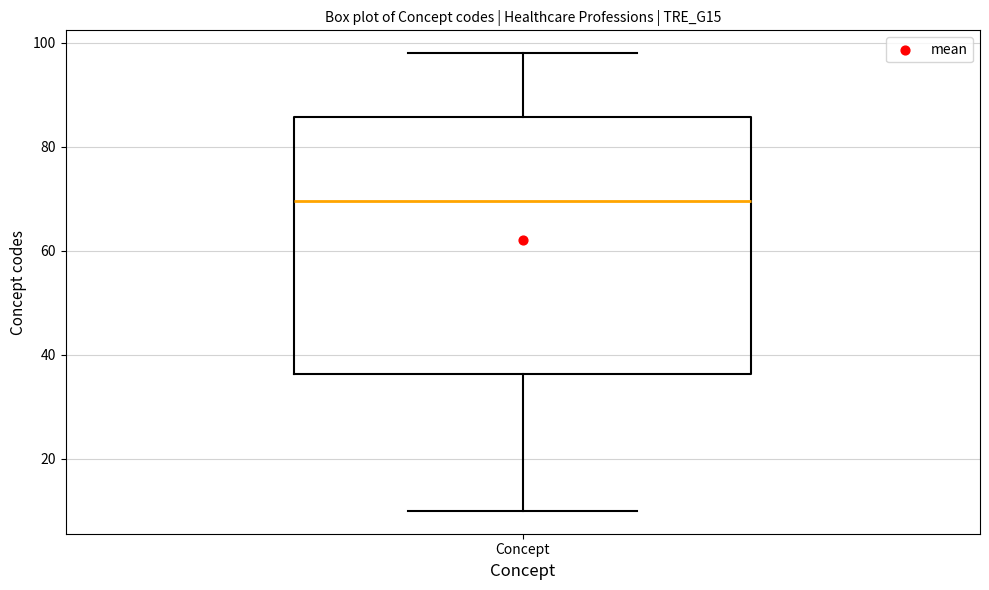

Where does the upper whisker of the box for Concept end on the y-axis? The values are not printed on the chart, so give them approximately, as read against the axis.

98